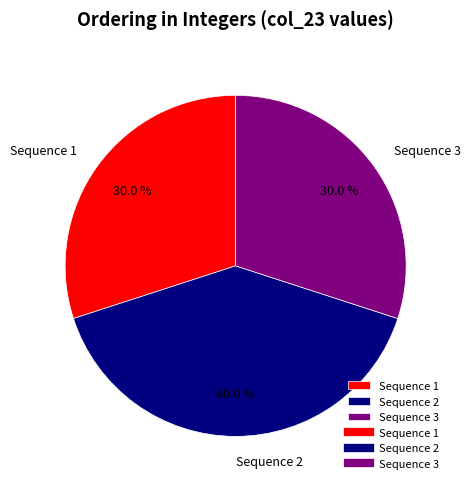

What percentage is NOT represented by Sequence 3?

70.0%